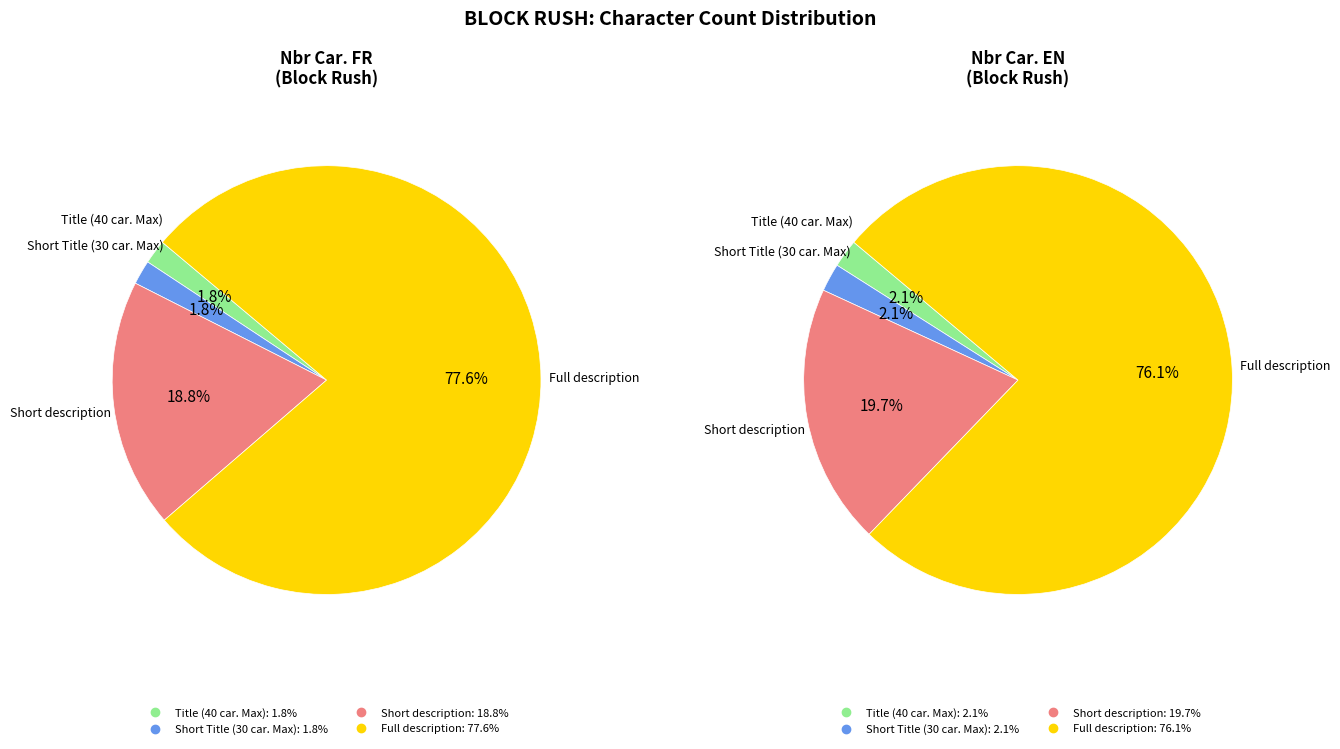

To the nearest percent, what portion does Full description represent?

78%